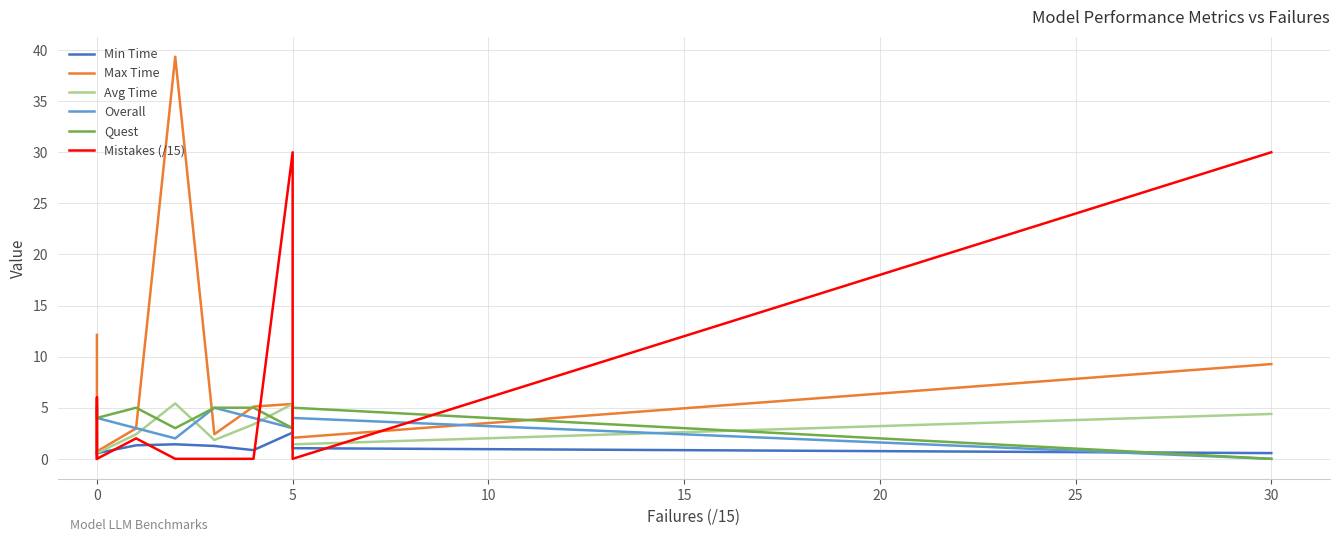

List the series in order of their peak value, highest first.

Max Time, Mistakes (/15), Avg Time, Overall, Quest, Min Time